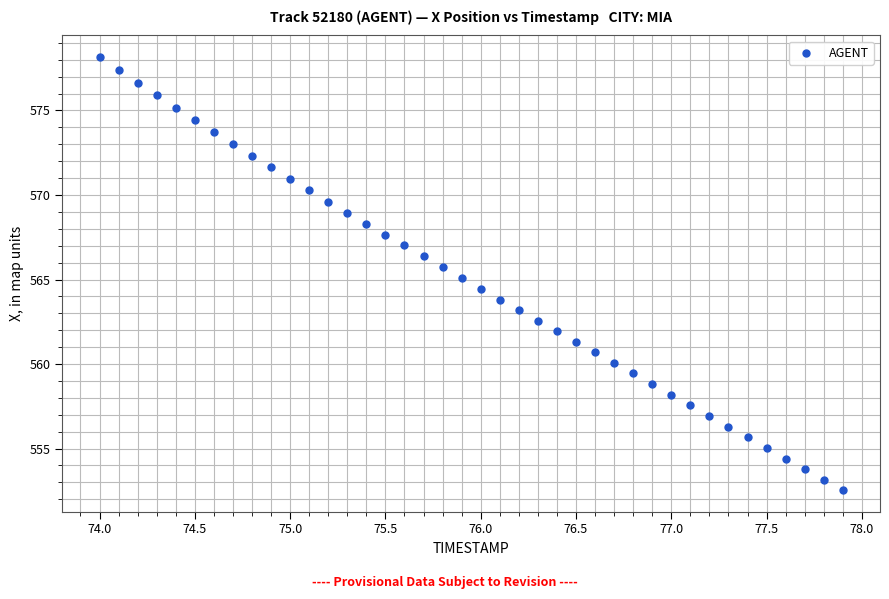

What is the range of X values (max minus min)?

3.9